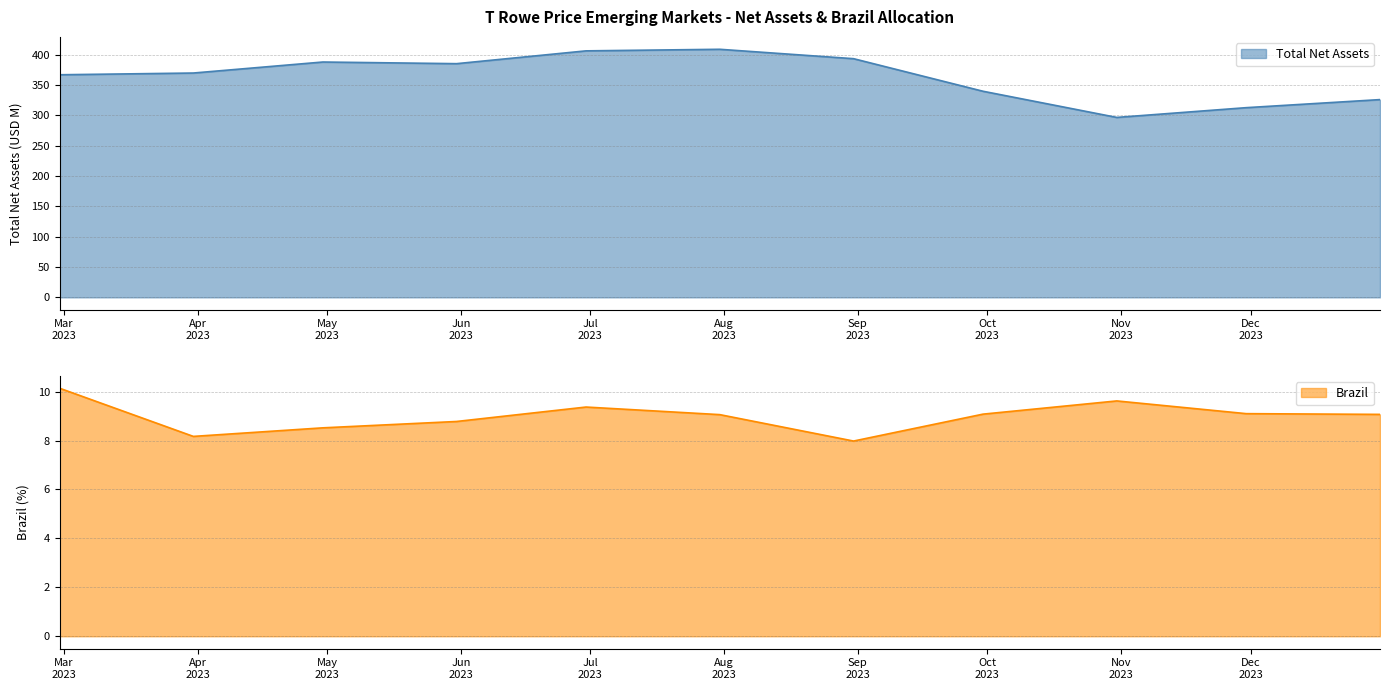

How many lines are shown in the chart?

2